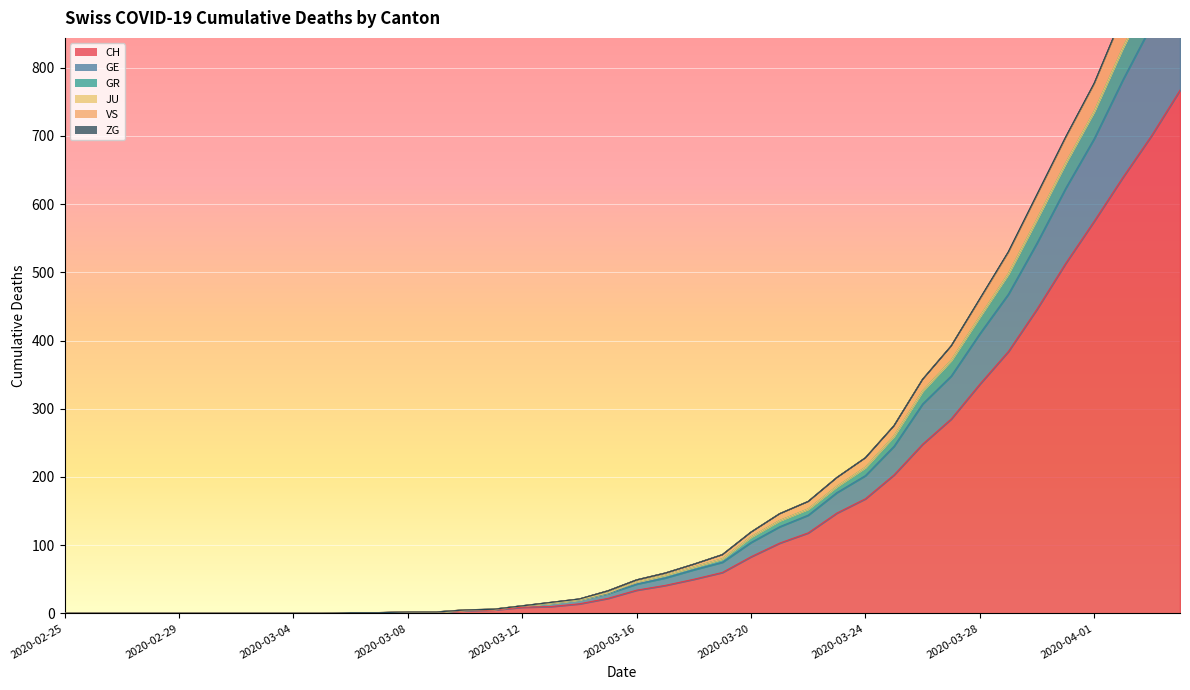

At which category is the sum across all series the highest?

2020-04-04